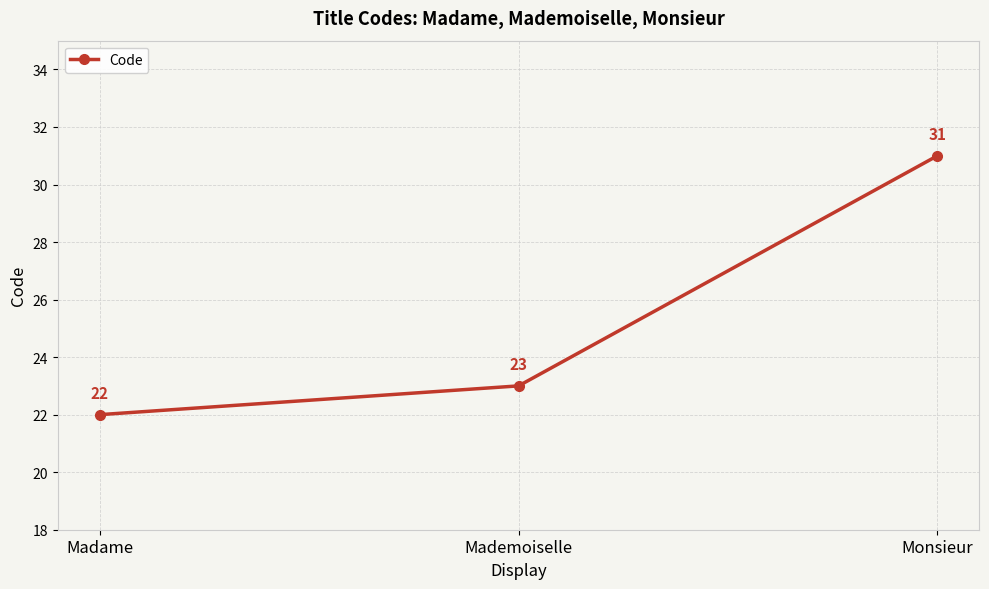

What is the ratio of the value at Madame to the value at Mademoiselle?

1.0